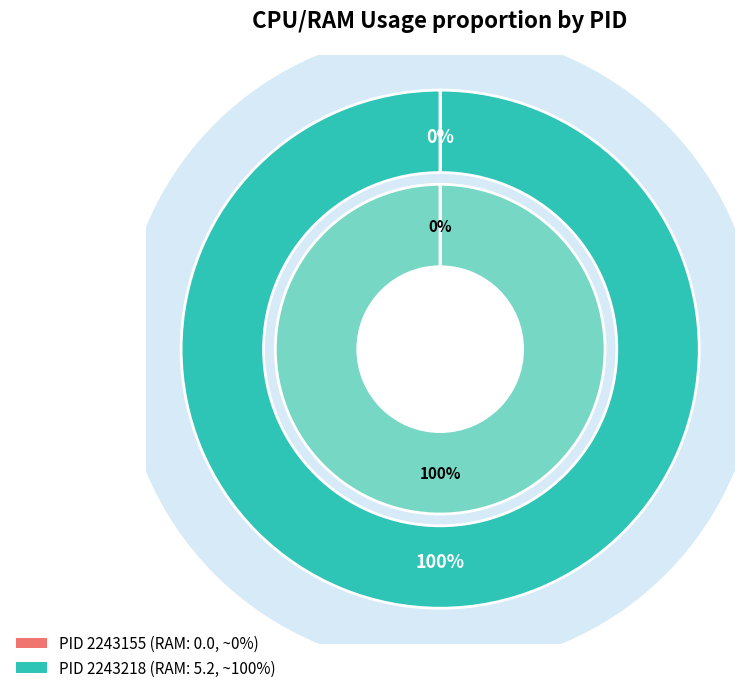

Which category has the smallest portion of the pie?

2243155